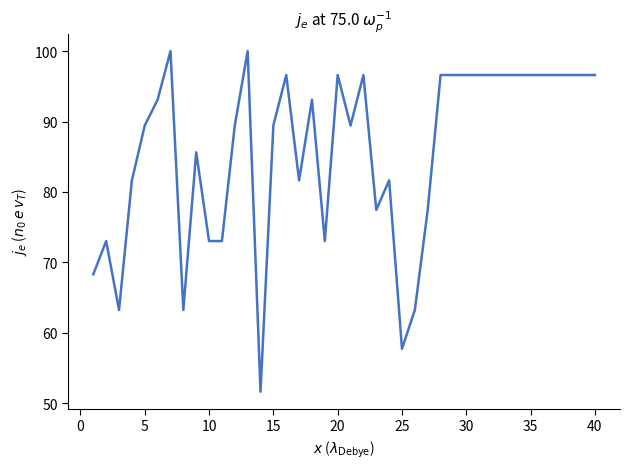

How many values exceed 93?

20